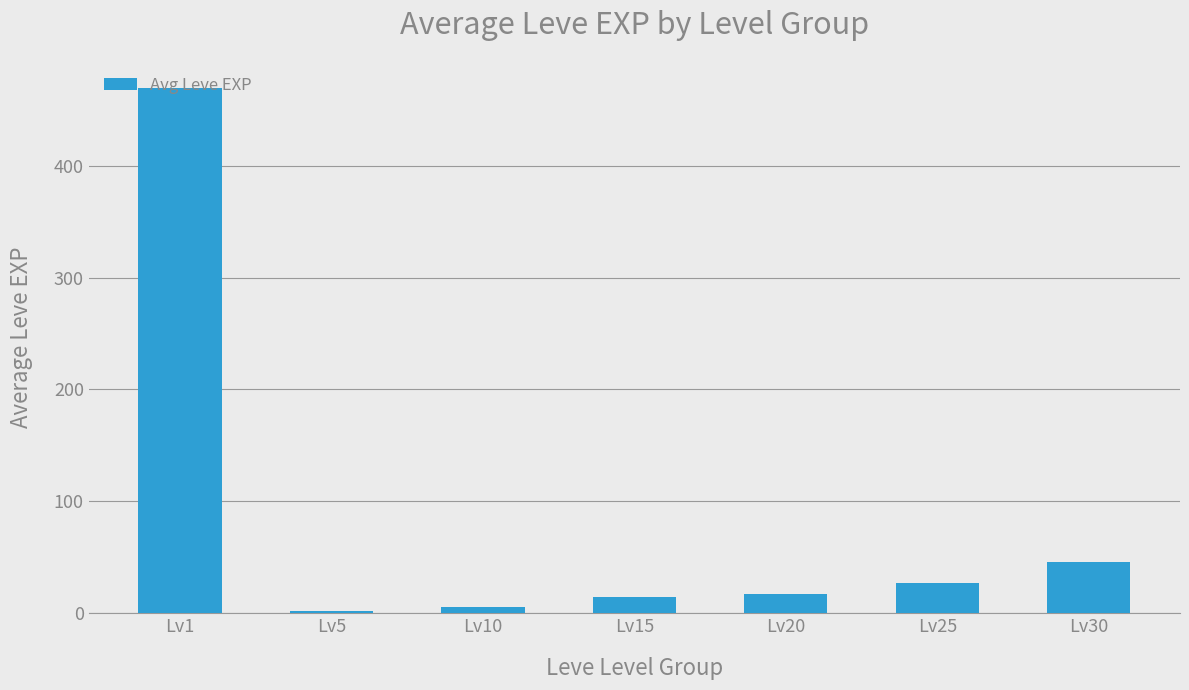

Which category has the highest value across all series?

Lv1